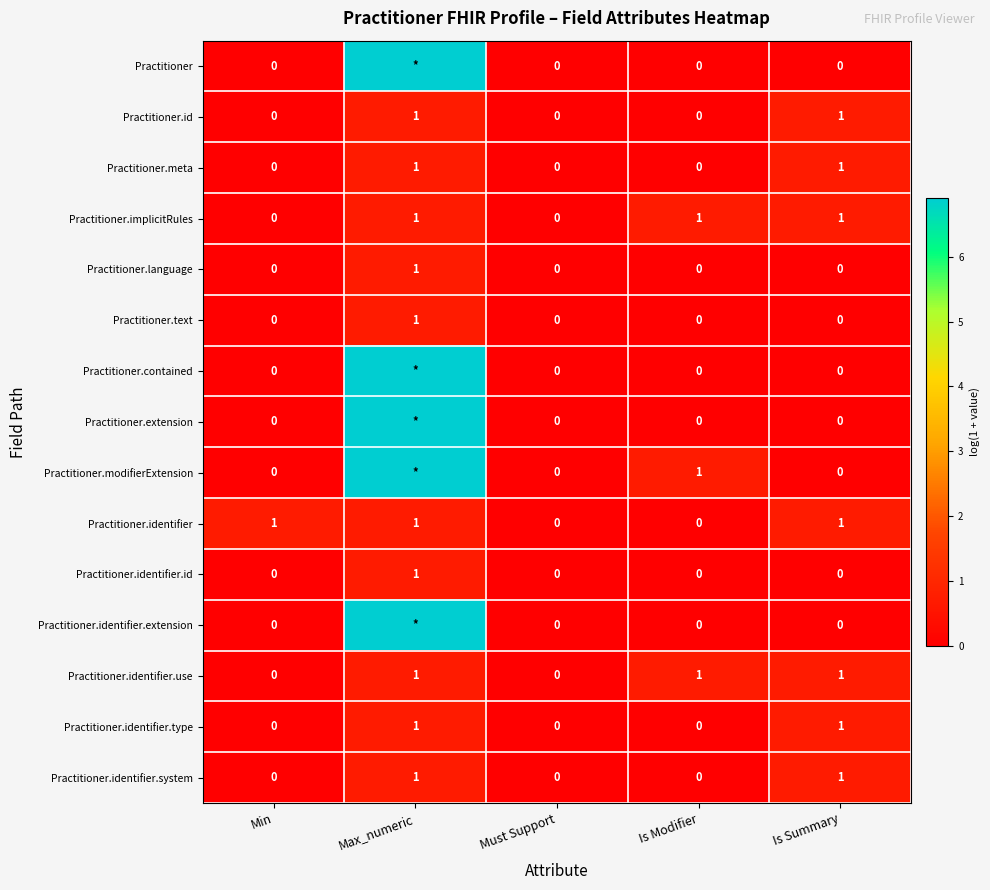

The Practitioner.identifier.id series shows 0.0 at Is Summary. True or false?

True